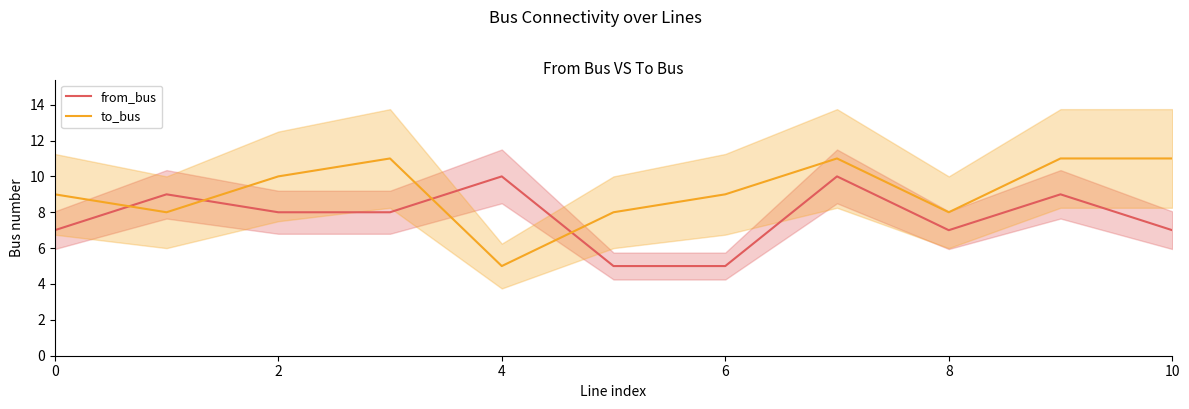

What is the average value of the from_bus series?

8